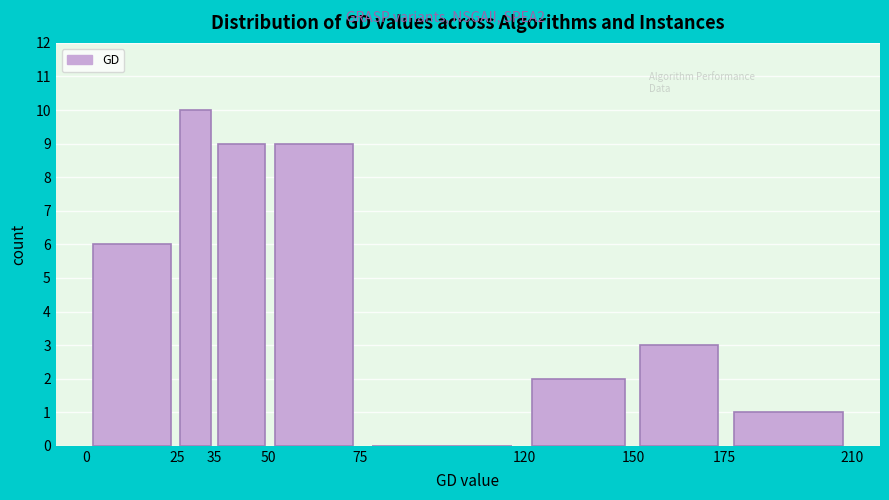

How tall is the bar that spans 120 to 150 on the x-axis? The values are not printed on the chart, so give them approximately, as read against the axis.

2